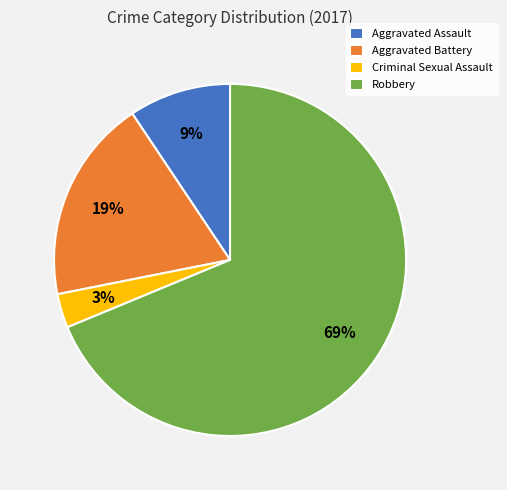

Between Robbery and Criminal Sexual Assault, which is larger?

Robbery